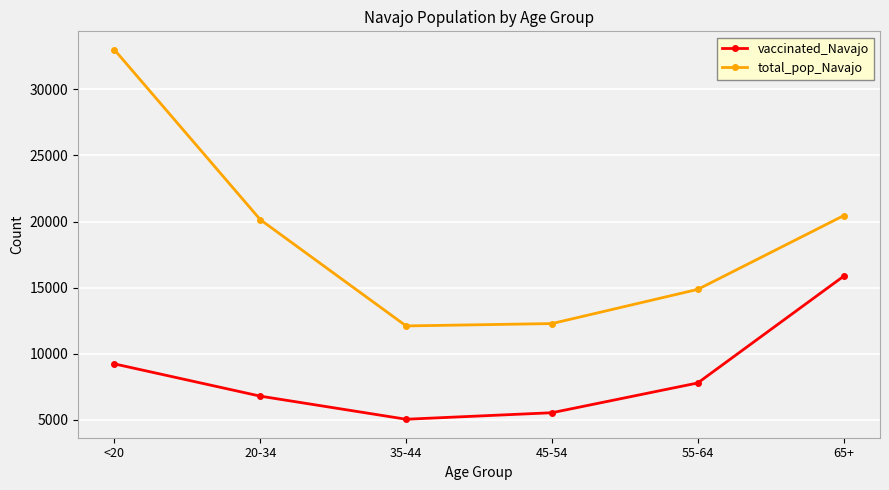

True or false: vaccinated_Navajo and total_pop_Navajo cross at least once.

False